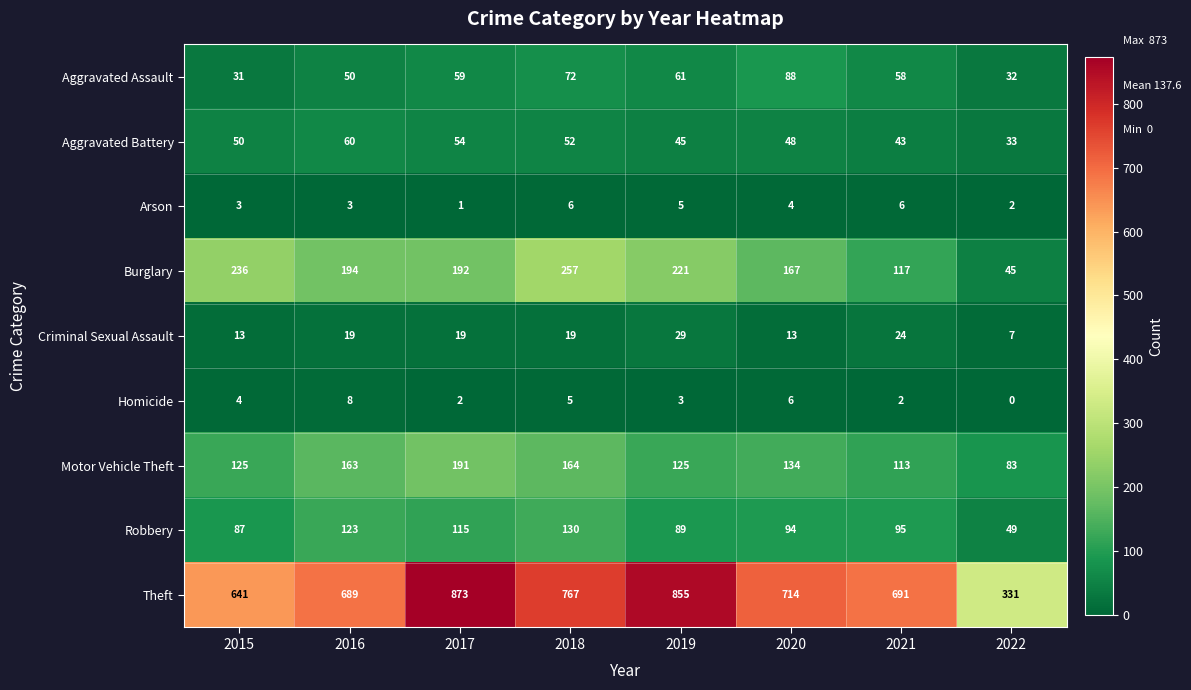

What is the difference between the second highest and minimum values in the Burglary series?

191